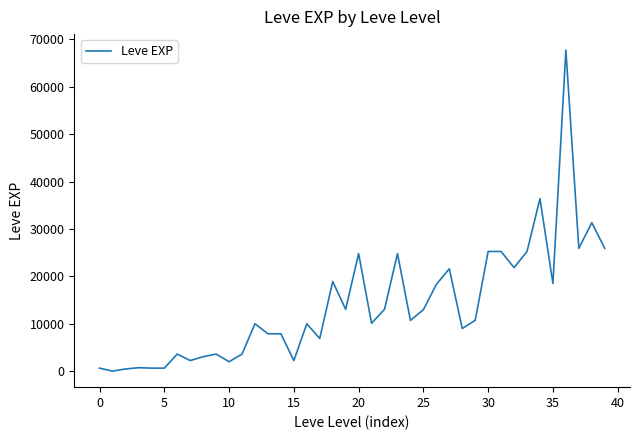

What is the difference between the maximum and minimum values?

67729